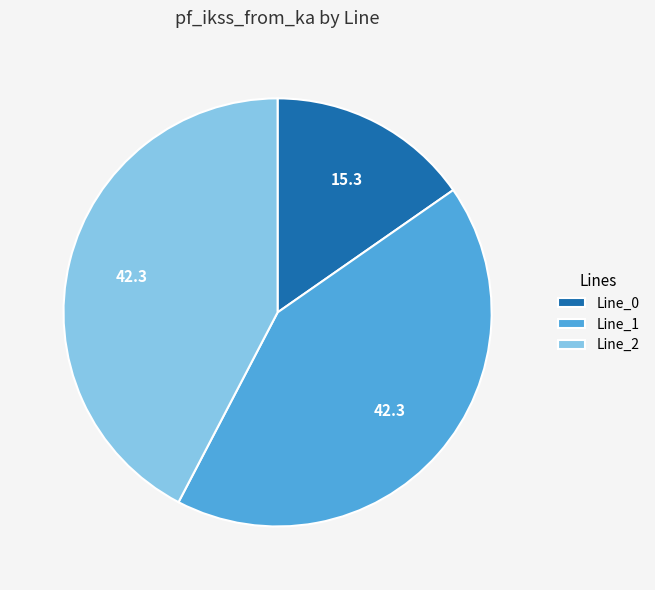

Count the number of slices in the pie.

3